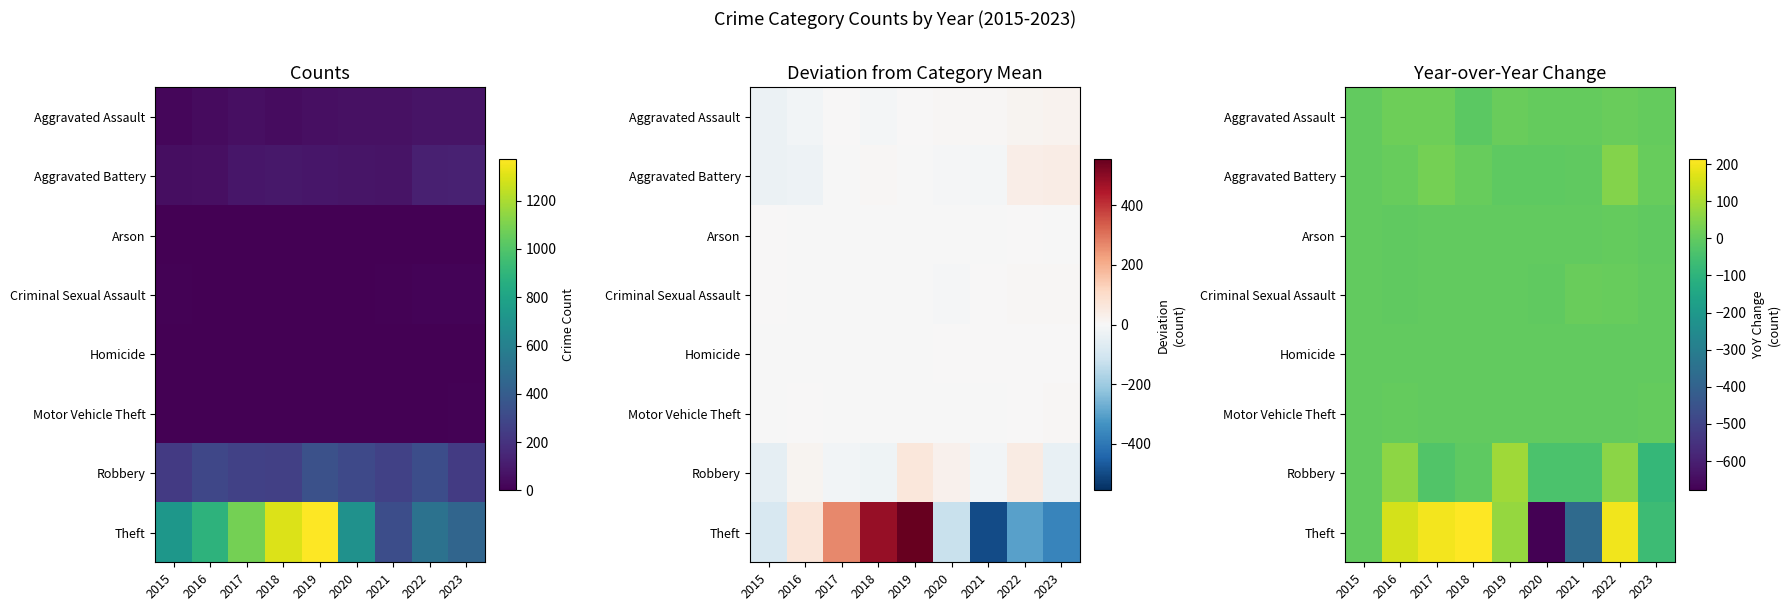

Is it true that Arson equals 0 at 2017?

True